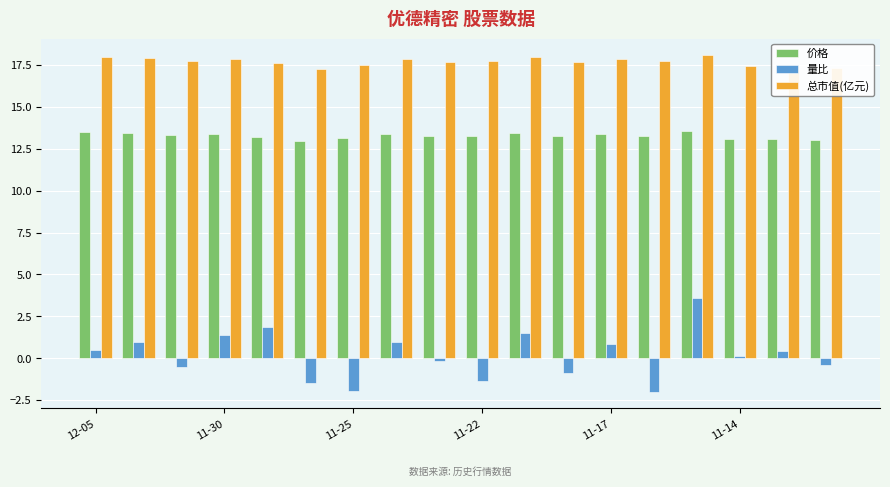

Rank the series by their average value, from lowest to highest.

量比, 价格, 总市值(亿元)